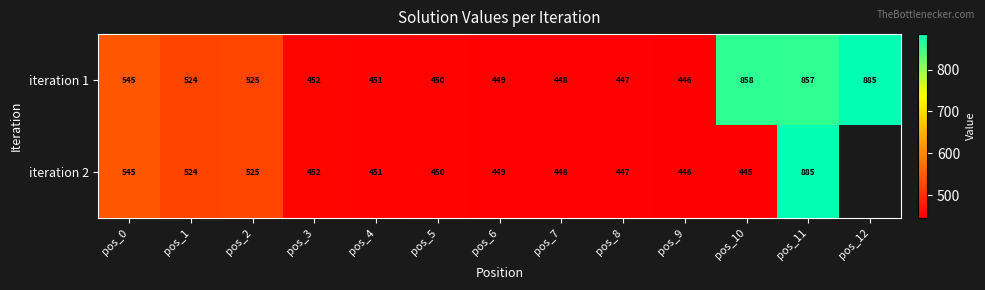

At which label is iteration 1 closest to 665?

pos_0